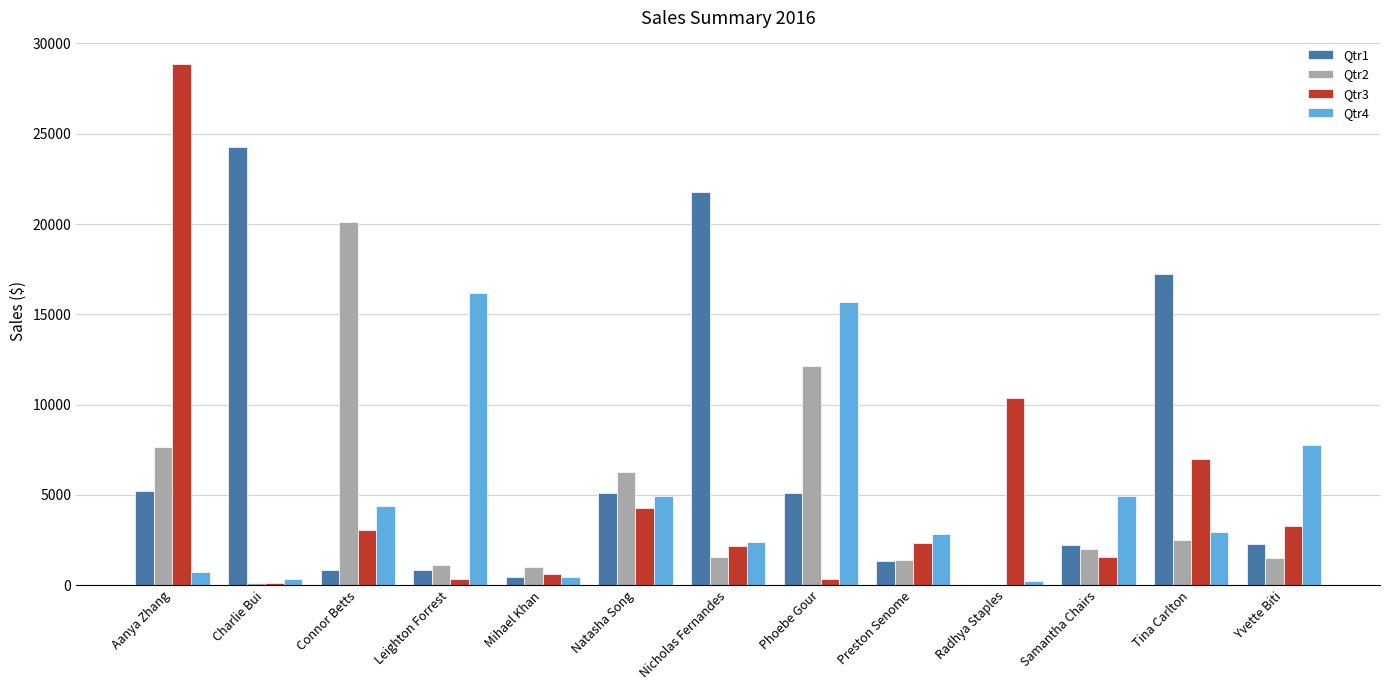

Between Connor Betts and Leighton Forrest, which series saw the biggest shift?

Qtr2